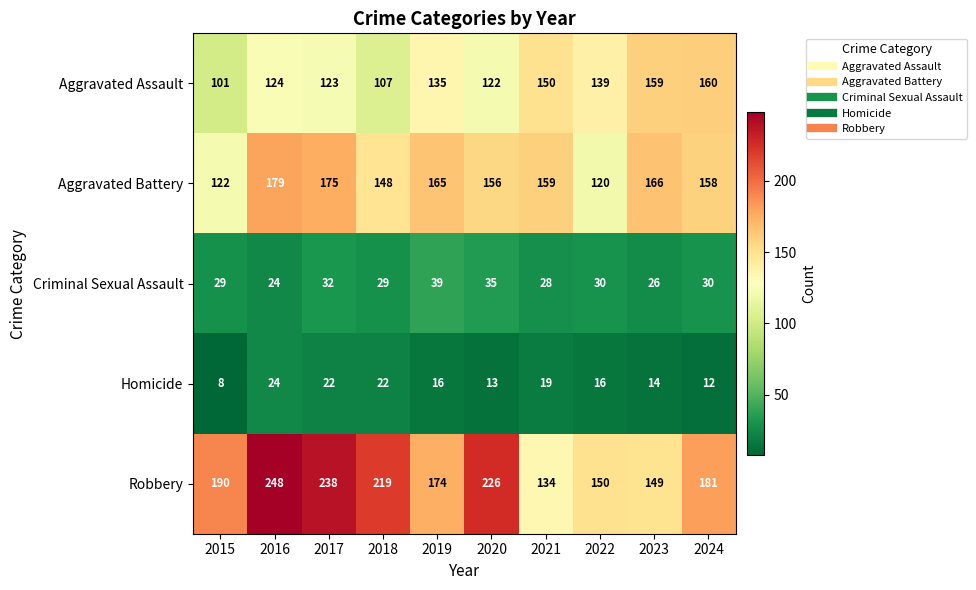

What is the sum of the Criminal Sexual Assault values at 2020 and 2018?

64